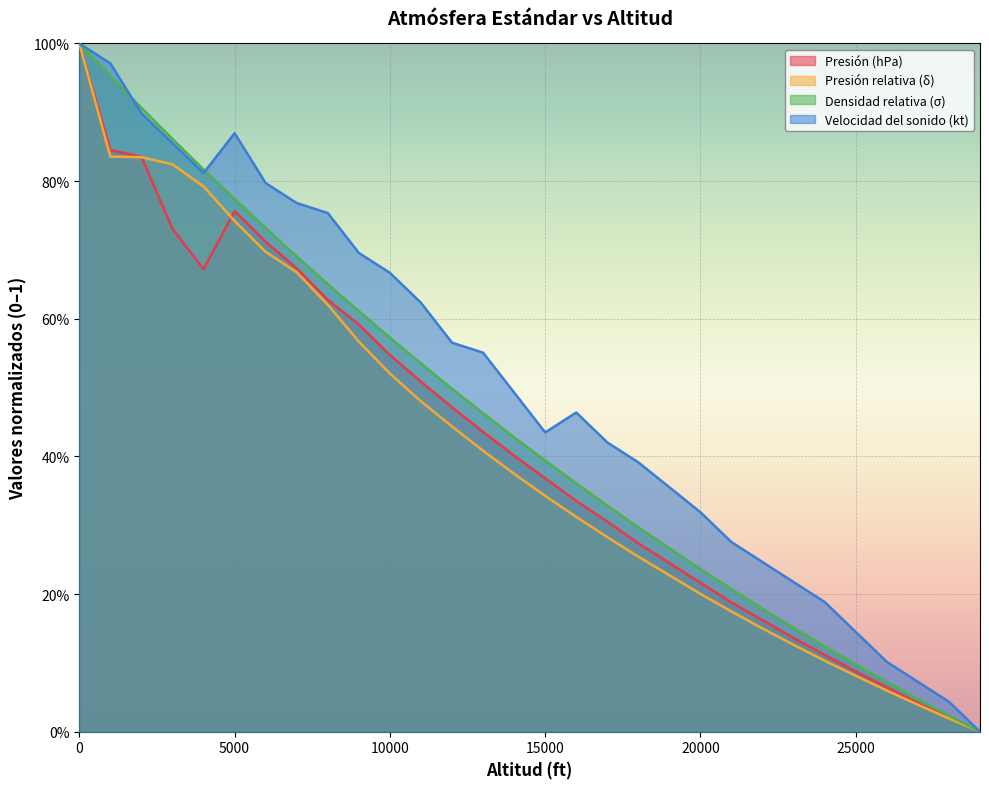

What is the sum of the Densidad relativa (σ) values at 16000 and 21000?

0.6